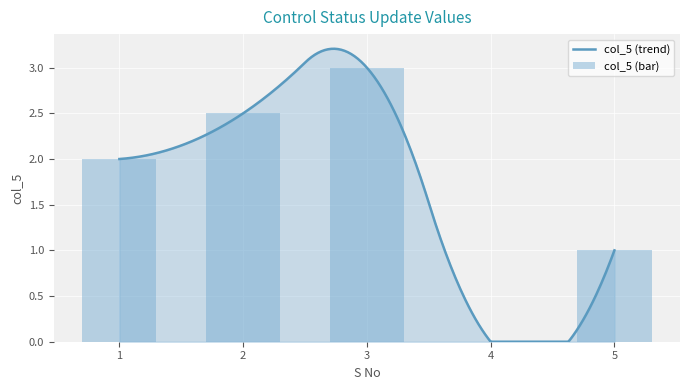

What is the change in value from 1 to 5?

-1.0